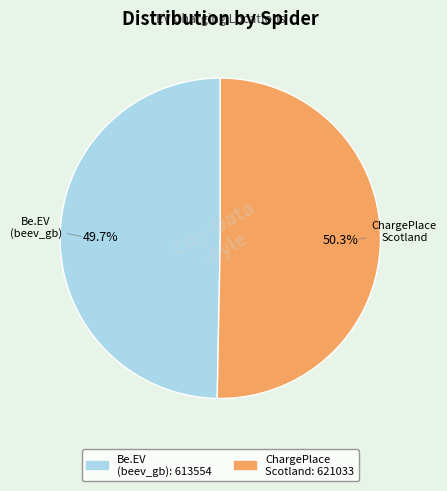

Is there any slice that represents more than half of the pie?

Yes